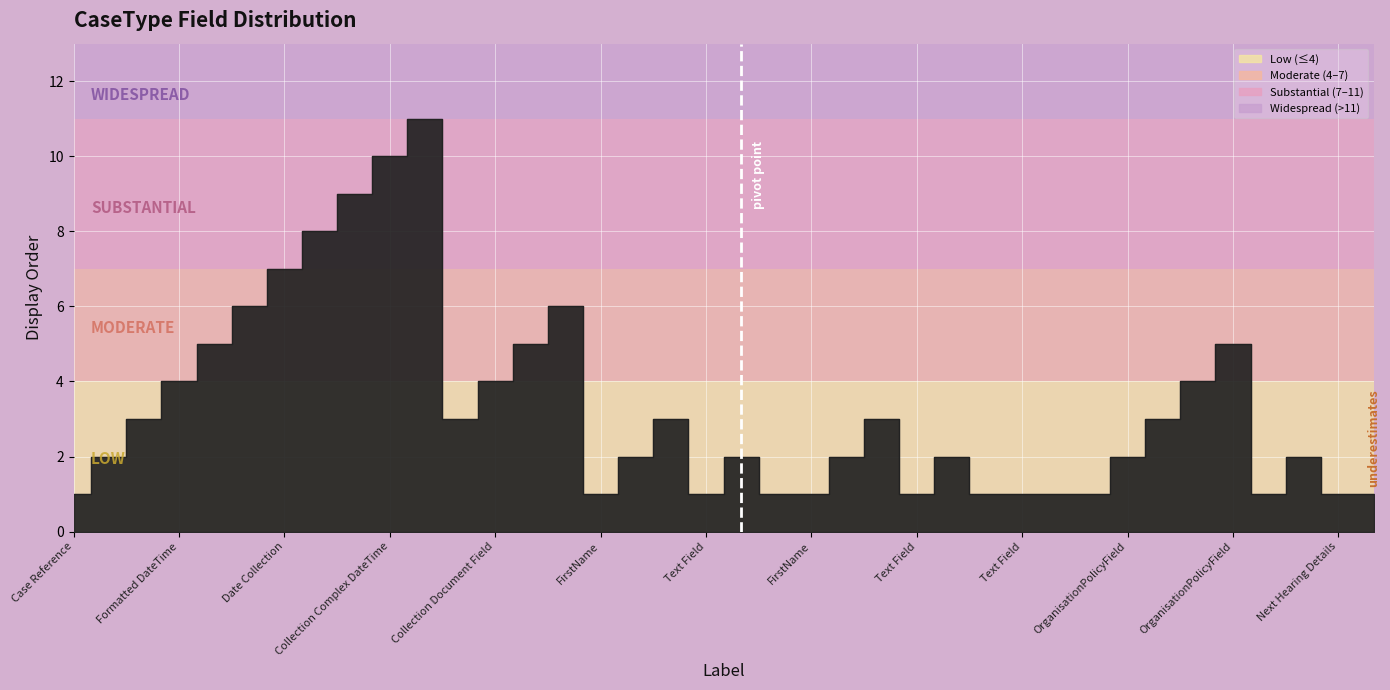

Count the number of categories in the chart.

38